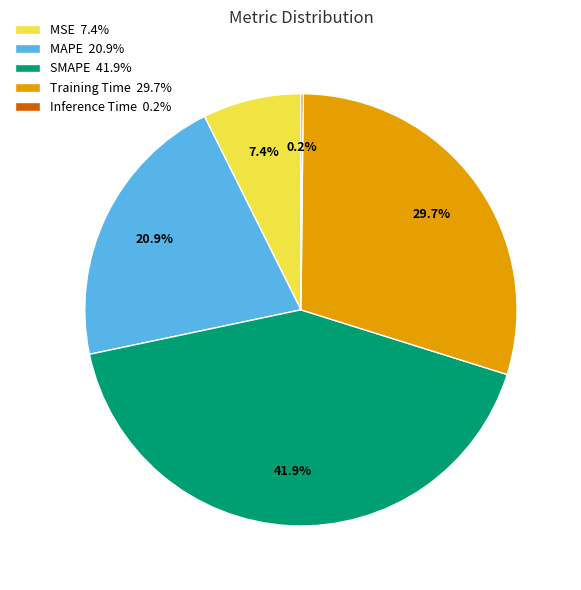

True or false: SMAPE accounts for 42% of the total.

True